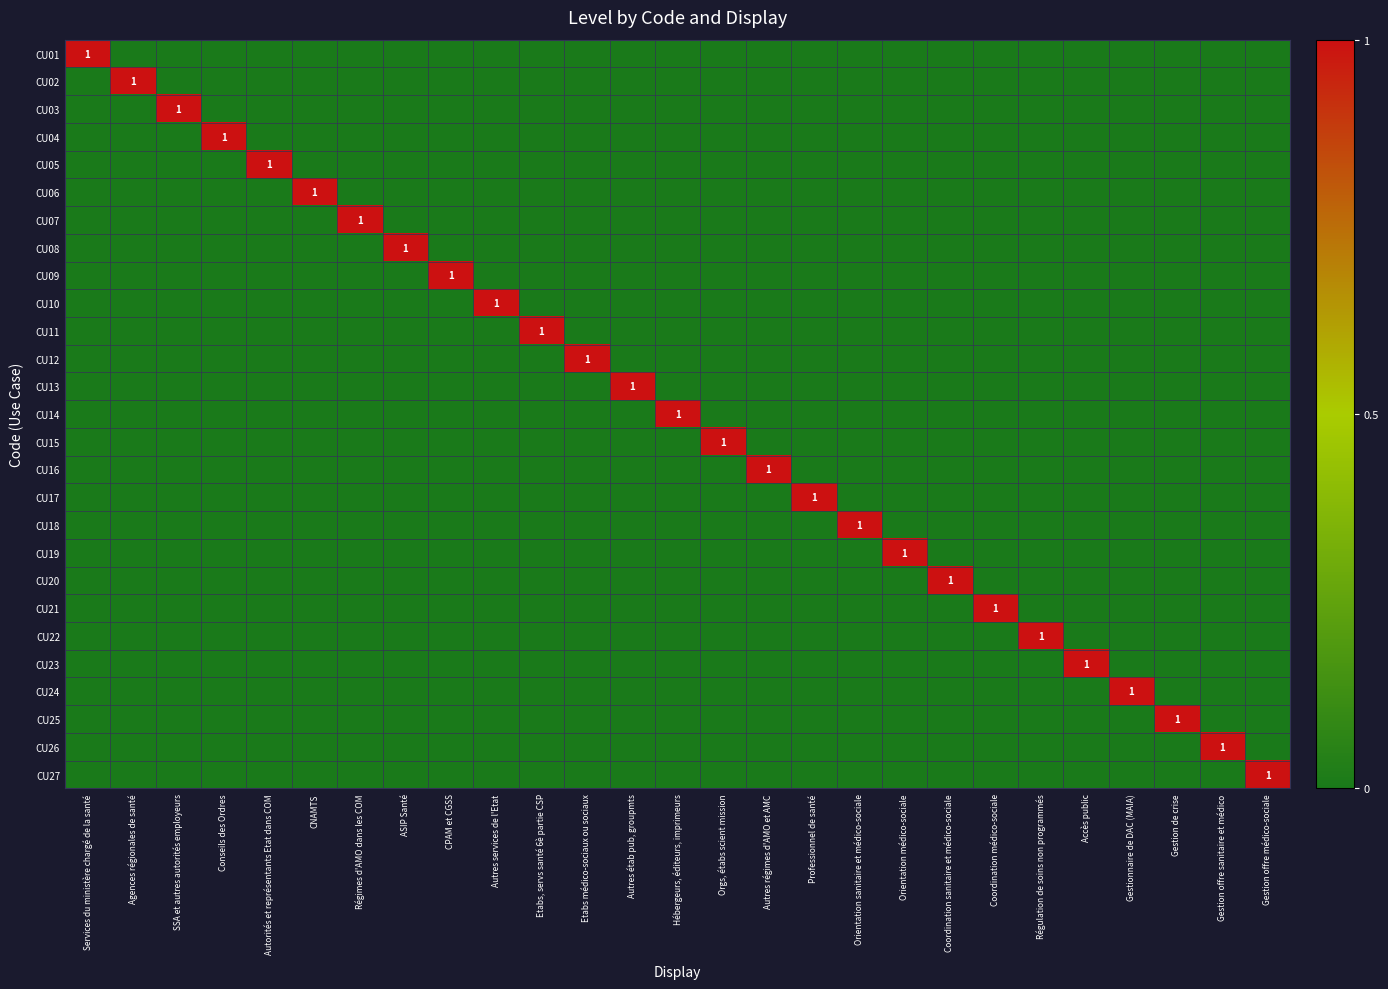

Count the CU01 values in the range 0 to 1.

27